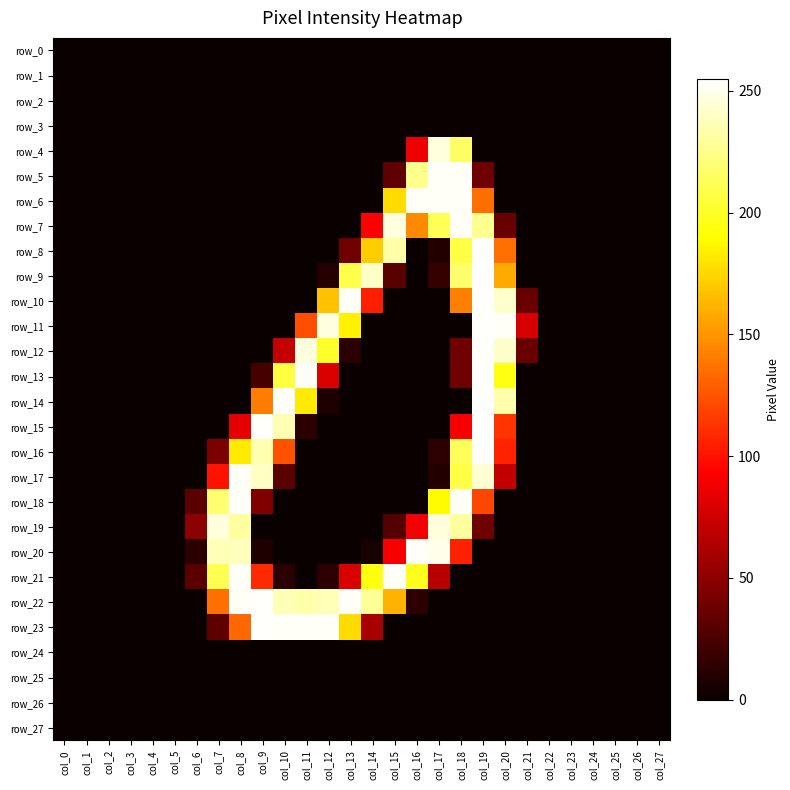

Reading left to right, transcribe all the data shown in this chart.

row_0: col_0=0	col_1=0	col_2=0	col_3=0	col_4=0	col_5=0	col_6=0	col_7=0	col_8=0	col_9=0	col_10=0	col_11=0	col_12=0	col_13=0	col_14=0	col_15=0	col_16=0	col_17=0	col_18=0	col_19=0	col_20=0	col_21=0	col_22=0	col_23=0	col_24=0	col_25=0	col_26=0	col_27=0
row_1: col_0=0	col_1=0	col_2=0	col_3=0	col_4=0	col_5=0	col_6=0	col_7=0	col_8=0	col_9=0	col_10=0	col_11=0	col_12=0	col_13=0	col_14=0	col_15=0	col_16=0	col_17=0	col_18=0	col_19=0	col_20=0	col_21=0	col_22=0	col_23=0	col_24=0	col_25=0	col_26=0	col_27=0
row_2: col_0=0	col_1=0	col_2=0	col_3=0	col_4=0	col_5=0	col_6=0	col_7=0	col_8=0	col_9=0	col_10=0	col_11=0	col_12=0	col_13=0	col_14=0	col_15=0	col_16=0	col_17=0	col_18=0	col_19=0	col_20=0	col_21=0	col_22=0	col_23=0	col_24=0	col_25=0	col_26=0	col_27=0
row_3: col_0=0	col_1=0	col_2=0	col_3=0	col_4=0	col_5=0	col_6=0	col_7=0	col_8=0	col_9=0	col_10=0	col_11=0	col_12=0	col_13=0	col_14=0	col_15=0	col_16=0	col_17=0	col_18=0	col_19=0	col_20=0	col_21=0	col_22=0	col_23=0	col_24=0	col_25=0	col_26=0	col_27=0
row_4: col_0=0	col_1=0	col_2=0	col_3=0	col_4=0	col_5=0	col_6=0	col_7=0	col_8=0	col_9=0	col_10=0	col_11=0	col_12=0	col_13=0	col_14=0	col_15=0	col_16=87	col_17=246	col_18=216	col_19=0	col_20=0	col_21=0	col_22=0	col_23=0	col_24=0	col_25=0	col_26=0	col_27=0
row_5: col_0=0	col_1=0	col_2=0	col_3=0	col_4=0	col_5=0	col_6=0	col_7=0	col_8=0	col_9=0	col_10=0	col_11=0	col_12=0	col_13=0	col_14=0	col_15=32	col_16=226	col_17=253	col_18=253	col_19=38	col_20=0	col_21=0	col_22=0	col_23=0	col_24=0	col_25=0	col_26=0	col_27=0
row_6: col_0=0	col_1=0	col_2=0	col_3=0	col_4=0	col_5=0	col_6=0	col_7=0	col_8=0	col_9=0	col_10=0	col_11=0	col_12=0	col_13=0	col_14=0	col_15=177	col_16=253	col_17=253	col_18=253	col_19=135	col_20=0	col_21=0	col_22=0	col_23=0	col_24=0	col_25=0	col_26=0	col_27=0
row_7: col_0=0	col_1=0	col_2=0	col_3=0	col_4=0	col_5=0	col_6=0	col_7=0	col_8=0	col_9=0	col_10=0	col_11=0	col_12=0	col_13=0	col_14=93	col_15=247	col_16=146	col_17=212	col_18=253	col_19=227	col_20=36	col_21=0	col_22=0	col_23=0	col_24=0	col_25=0	col_26=0	col_27=0
row_8: col_0=0	col_1=0	col_2=0	col_3=0	col_4=0	col_5=0	col_6=0	col_7=0	col_8=0	col_9=0	col_10=0	col_11=0	col_12=0	col_13=38	col_14=171	col_15=233	col_16=0	col_17=9	col_18=208	col_19=254	col_20=135	col_21=0	col_22=0	col_23=0	col_24=0	col_25=0	col_26=0	col_27=0
row_9: col_0=0	col_1=0	col_2=0	col_3=0	col_4=0	col_5=0	col_6=0	col_7=0	col_8=0	col_9=0	col_10=0	col_11=0	col_12=10	col_13=209	col_14=241	col_15=30	col_16=0	col_17=16	col_18=218	col_19=255	col_20=158	col_21=0	col_22=0	col_23=0	col_24=0	col_25=0	col_26=0	col_27=0
row_10: col_0=0	col_1=0	col_2=0	col_3=0	col_4=0	col_5=0	col_6=0	col_7=0	col_8=0	col_9=0	col_10=0	col_11=0	col_12=167	col_13=253	col_14=105	col_15=0	col_16=0	col_17=0	col_18=142	col_19=254	col_20=242	col_21=36	col_22=0	col_23=0	col_24=0	col_25=0	col_26=0	col_27=0
row_11: col_0=0	col_1=0	col_2=0	col_3=0	col_4=0	col_5=0	col_6=0	col_7=0	col_8=0	col_9=0	col_10=0	col_11=123	col_12=247	col_13=185	col_14=0	col_15=0	col_16=0	col_17=0	col_18=0	col_19=254	col_20=253	col_21=78	col_22=0	col_23=0	col_24=0	col_25=0	col_26=0	col_27=0
row_12: col_0=0	col_1=0	col_2=0	col_3=0	col_4=0	col_5=0	col_6=0	col_7=0	col_8=0	col_9=0	col_10=71	col_11=247	col_12=201	col_13=12	col_14=0	col_15=0	col_16=0	col_17=0	col_18=38	col_19=254	col_20=242	col_21=36	col_22=0	col_23=0	col_24=0	col_25=0	col_26=0	col_27=0
row_13: col_0=0	col_1=0	col_2=0	col_3=0	col_4=0	col_5=0	col_6=0	col_7=0	col_8=0	col_9=23	col_10=207	col_11=253	col_12=79	col_13=0	col_14=0	col_15=0	col_16=0	col_17=0	col_18=38	col_19=254	col_20=195	col_21=0	col_22=0	col_23=0	col_24=0	col_25=0	col_26=0	col_27=0
row_14: col_0=0	col_1=0	col_2=0	col_3=0	col_4=0	col_5=0	col_6=0	col_7=0	col_8=0	col_9=141	col_10=254	col_11=183	col_12=8	col_13=0	col_14=0	col_15=0	col_16=0	col_17=0	col_18=0	col_19=255	col_20=234	col_21=0	col_22=0	col_23=0	col_24=0	col_25=0	col_26=0	col_27=0
row_15: col_0=0	col_1=0	col_2=0	col_3=0	col_4=0	col_5=0	col_6=0	col_7=0	col_8=83	col_9=254	col_10=236	col_11=12	col_12=0	col_13=0	col_14=0	col_15=0	col_16=0	col_17=0	col_18=91	col_19=254	col_20=113	col_21=0	col_22=0	col_23=0	col_24=0	col_25=0	col_26=0	col_27=0
row_16: col_0=0	col_1=0	col_2=0	col_3=0	col_4=0	col_5=0	col_6=0	col_7=43	col_8=183	col_9=235	col_10=124	col_11=0	col_12=0	col_13=0	col_14=0	col_15=0	col_16=0	col_17=13	col_18=213	col_19=254	col_20=106	col_21=0	col_22=0	col_23=0	col_24=0	col_25=0	col_26=0	col_27=0
row_17: col_0=0	col_1=0	col_2=0	col_3=0	col_4=0	col_5=0	col_6=0	col_7=100	col_8=253	col_9=240	col_10=30	col_11=0	col_12=0	col_13=0	col_14=0	col_15=0	col_16=0	col_17=9	col_18=208	col_19=244	col_20=70	col_21=0	col_22=0	col_23=0	col_24=0	col_25=0	col_26=0	col_27=0
row_18: col_0=0	col_1=0	col_2=0	col_3=0	col_4=0	col_5=0	col_6=31	col_7=219	col_8=253	col_9=45	col_10=0	col_11=0	col_12=0	col_13=0	col_14=0	col_15=0	col_16=0	col_17=189	col_18=253	col_19=120	col_20=0	col_21=0	col_22=0	col_23=0	col_24=0	col_25=0	col_26=0	col_27=0
row_19: col_0=0	col_1=0	col_2=0	col_3=0	col_4=0	col_5=0	col_6=49	col_7=246	col_8=231	col_9=0	col_10=0	col_11=0	col_12=0	col_13=0	col_14=0	col_15=28	col_16=89	col_17=246	col_18=231	col_19=38	col_20=0	col_21=0	col_22=0	col_23=0	col_24=0	col_25=0	col_26=0	col_27=0
row_20: col_0=0	col_1=0	col_2=0	col_3=0	col_4=0	col_5=0	col_6=12	col_7=237	col_8=238	col_9=8	col_10=0	col_11=0	col_12=0	col_13=0	col_14=5	col_15=91	col_16=253	col_17=250	col_18=106	col_19=0	col_20=0	col_21=0	col_22=0	col_23=0	col_24=0	col_25=0	col_26=0	col_27=0
row_21: col_0=0	col_1=0	col_2=0	col_3=0	col_4=0	col_5=0	col_6=31	col_7=211	col_8=253	col_9=109	col_10=12	col_11=0	col_12=13	col_13=79	col_14=194	col_15=253	col_16=198	col_17=66	col_18=0	col_19=0	col_20=0	col_21=0	col_22=0	col_23=0	col_24=0	col_25=0	col_26=0	col_27=0
row_22: col_0=0	col_1=0	col_2=0	col_3=0	col_4=0	col_5=0	col_6=0	col_7=136	col_8=253	col_9=254	col_10=237	col_11=234	col_12=237	col_13=253	col_14=229	col_15=161	col_16=13	col_17=0	col_18=0	col_19=0	col_20=0	col_21=0	col_22=0	col_23=0	col_24=0	col_25=0	col_26=0	col_27=0
row_23: col_0=0	col_1=0	col_2=0	col_3=0	col_4=0	col_5=0	col_6=0	col_7=32	col_8=133	col_9=254	col_10=253	col_11=253	col_12=253	col_13=177	col_14=60	col_15=0	col_16=0	col_17=0	col_18=0	col_19=0	col_20=0	col_21=0	col_22=0	col_23=0	col_24=0	col_25=0	col_26=0	col_27=0
row_24: col_0=0	col_1=0	col_2=0	col_3=0	col_4=0	col_5=0	col_6=0	col_7=0	col_8=0	col_9=0	col_10=0	col_11=0	col_12=0	col_13=0	col_14=0	col_15=0	col_16=0	col_17=0	col_18=0	col_19=0	col_20=0	col_21=0	col_22=0	col_23=0	col_24=0	col_25=0	col_26=0	col_27=0
row_25: col_0=0	col_1=0	col_2=0	col_3=0	col_4=0	col_5=0	col_6=0	col_7=0	col_8=0	col_9=0	col_10=0	col_11=0	col_12=0	col_13=0	col_14=0	col_15=0	col_16=0	col_17=0	col_18=0	col_19=0	col_20=0	col_21=0	col_22=0	col_23=0	col_24=0	col_25=0	col_26=0	col_27=0
row_26: col_0=0	col_1=0	col_2=0	col_3=0	col_4=0	col_5=0	col_6=0	col_7=0	col_8=0	col_9=0	col_10=0	col_11=0	col_12=0	col_13=0	col_14=0	col_15=0	col_16=0	col_17=0	col_18=0	col_19=0	col_20=0	col_21=0	col_22=0	col_23=0	col_24=0	col_25=0	col_26=0	col_27=0
row_27: col_0=0	col_1=0	col_2=0	col_3=0	col_4=0	col_5=0	col_6=0	col_7=0	col_8=0	col_9=0	col_10=0	col_11=0	col_12=0	col_13=0	col_14=0	col_15=0	col_16=0	col_17=0	col_18=0	col_19=0	col_20=0	col_21=0	col_22=0	col_23=0	col_24=0	col_25=0	col_26=0	col_27=0